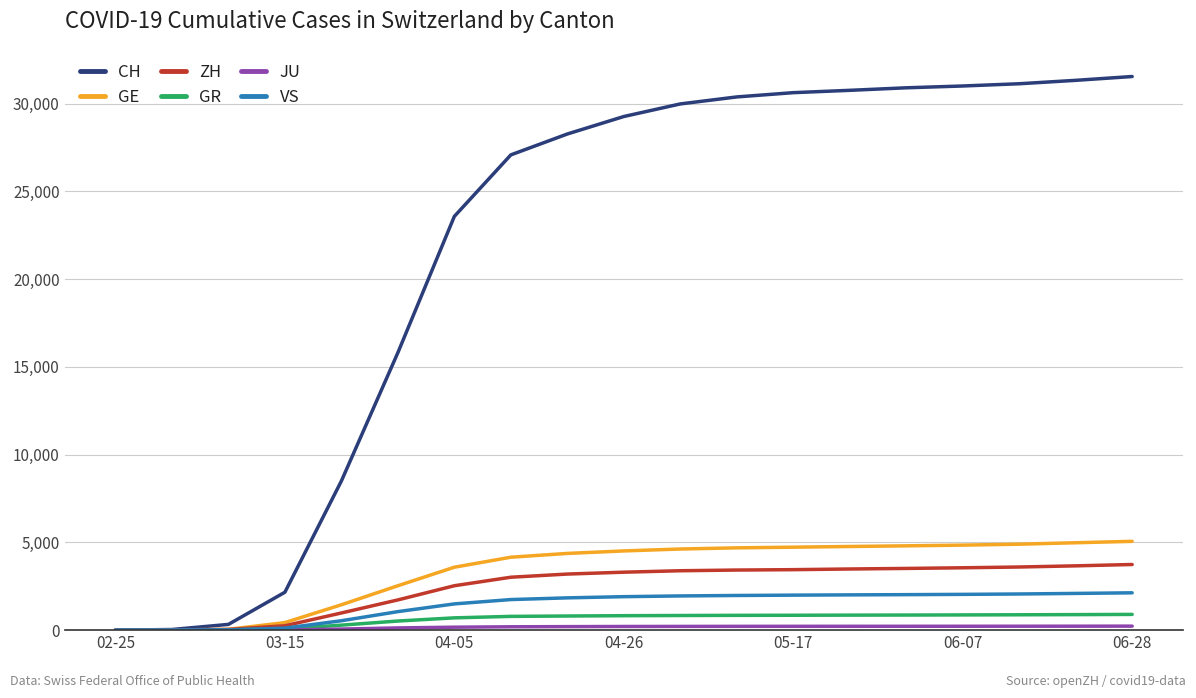

What is the difference between the maximum and minimum values in the ZH series?

3740